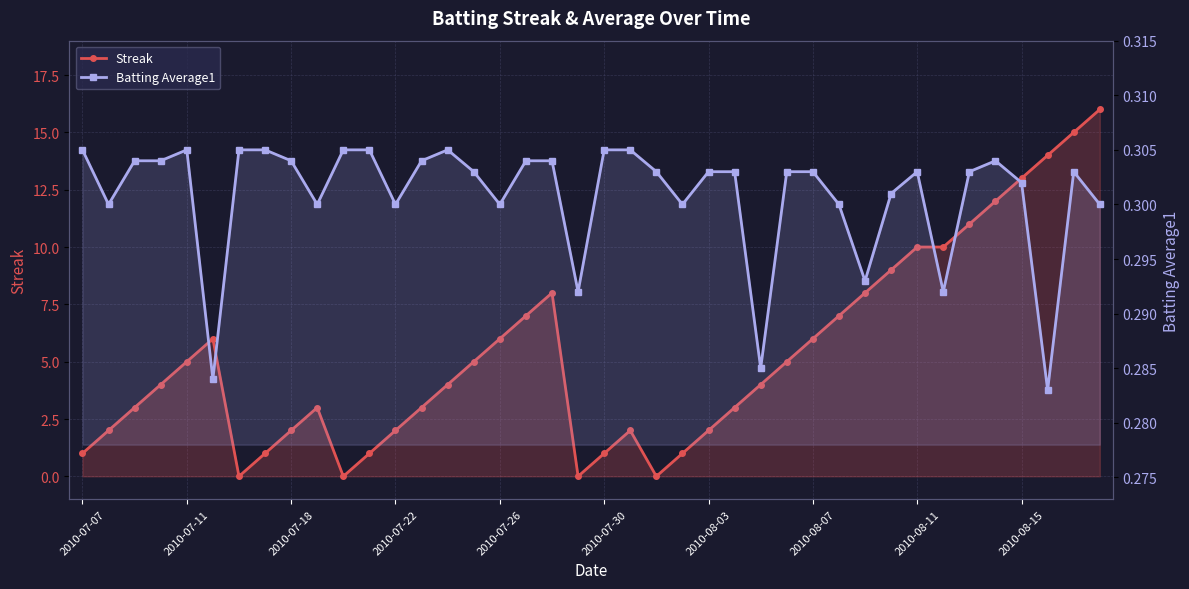

Which has a higher value, 2010-07-18 or 18?

18